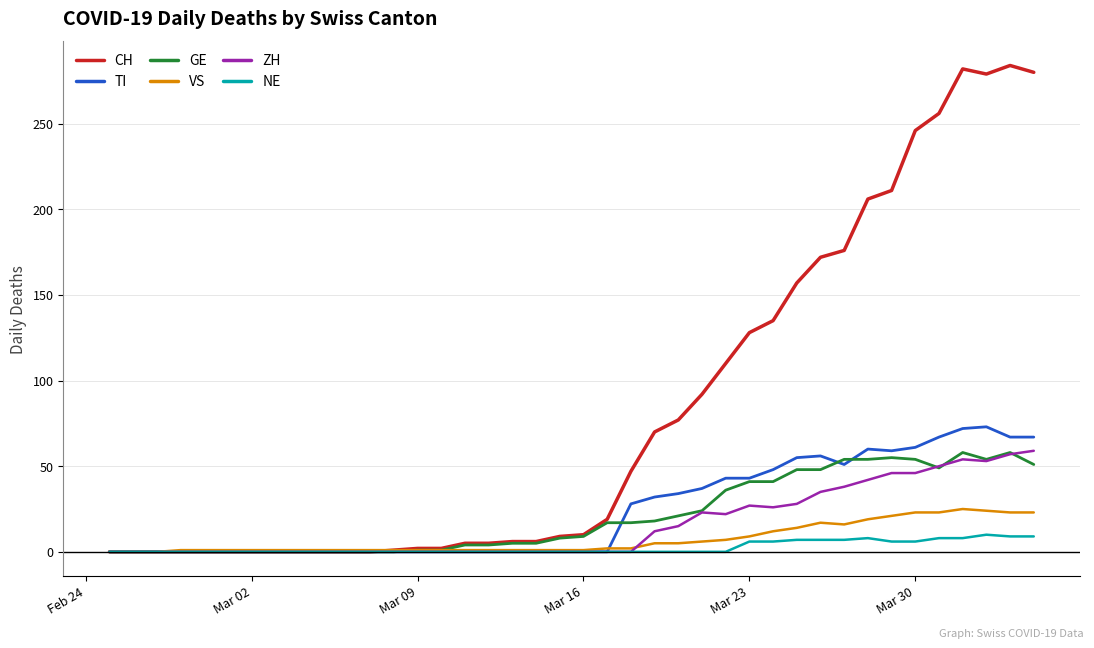

What is the sum of all GE values?

835